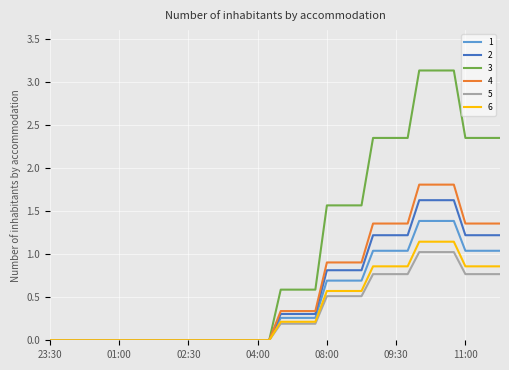

Which series has the largest total across all categories?

3